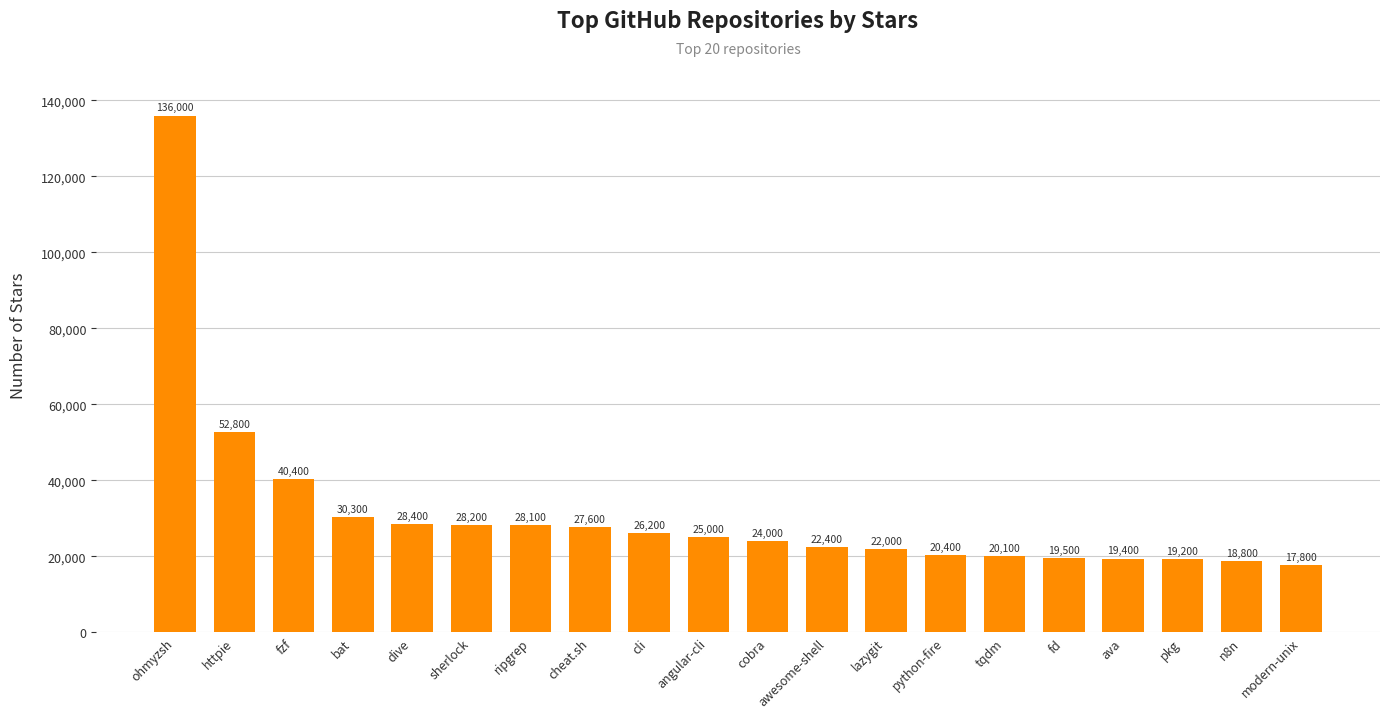

What is the greatest value displayed?

136000